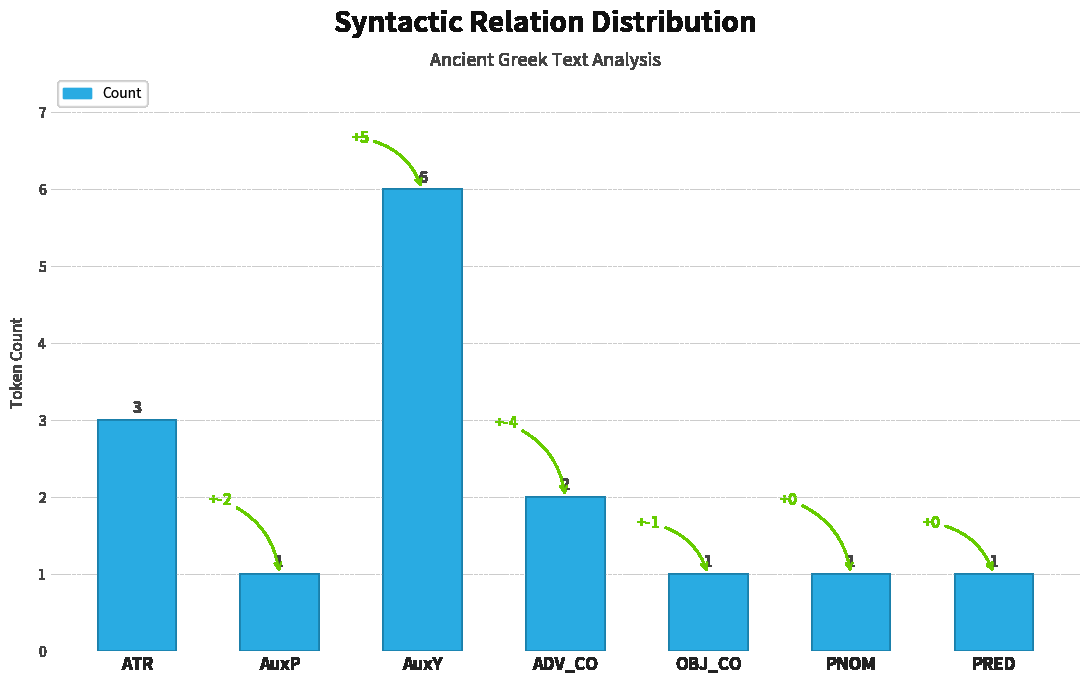

What is the sum of the values at PNOM and AuxP?

2